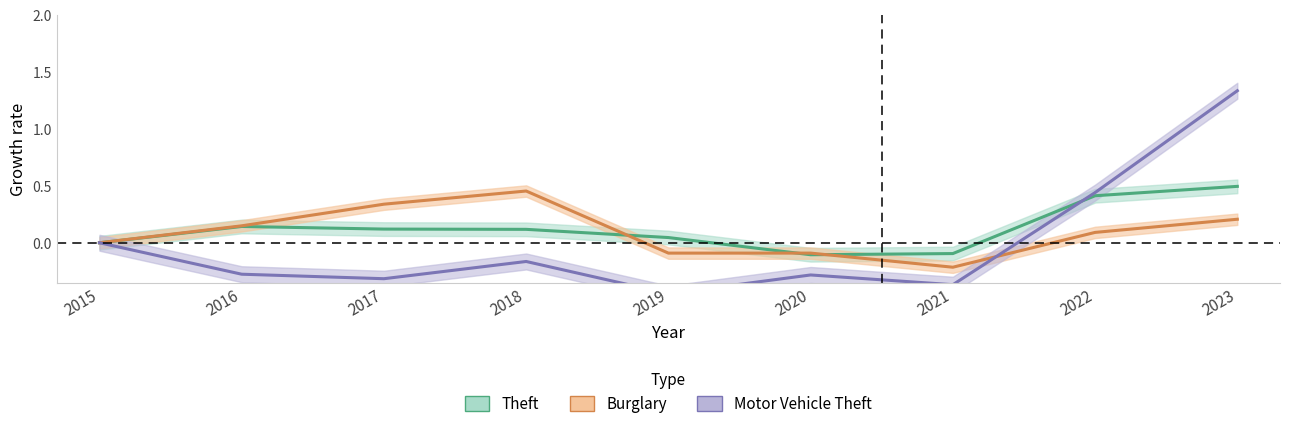

Where does the Motor Vehicle Theft series first go above 0?

2022